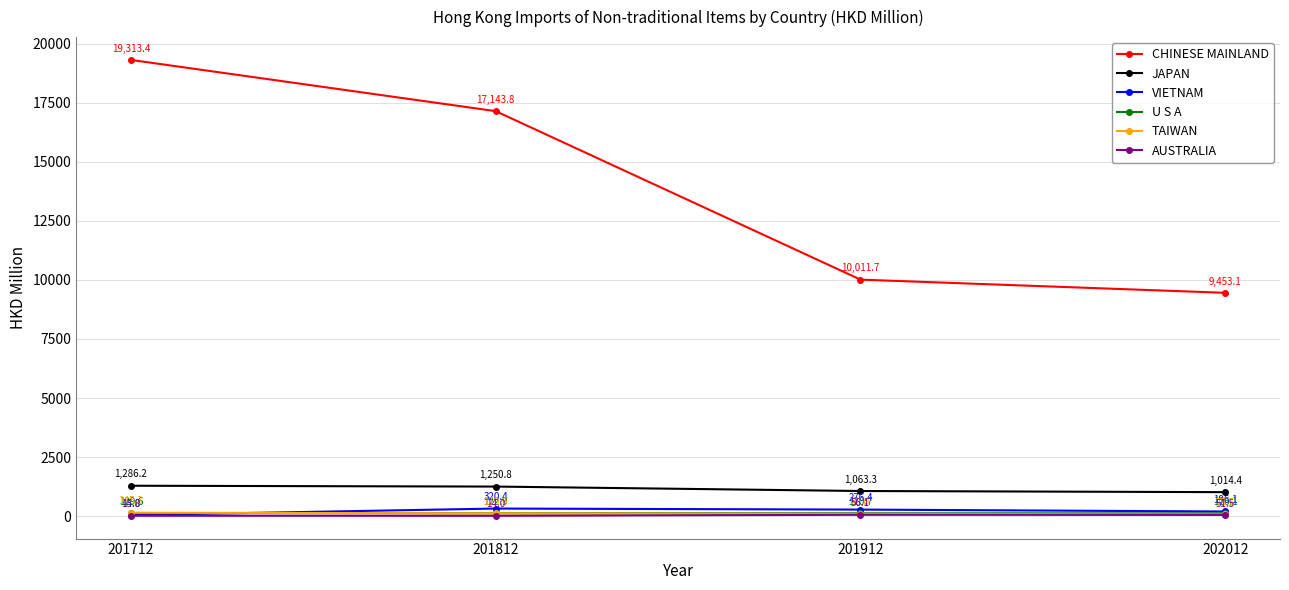

What is the difference between the maximum and minimum values in the VIETNAM series?

276.4